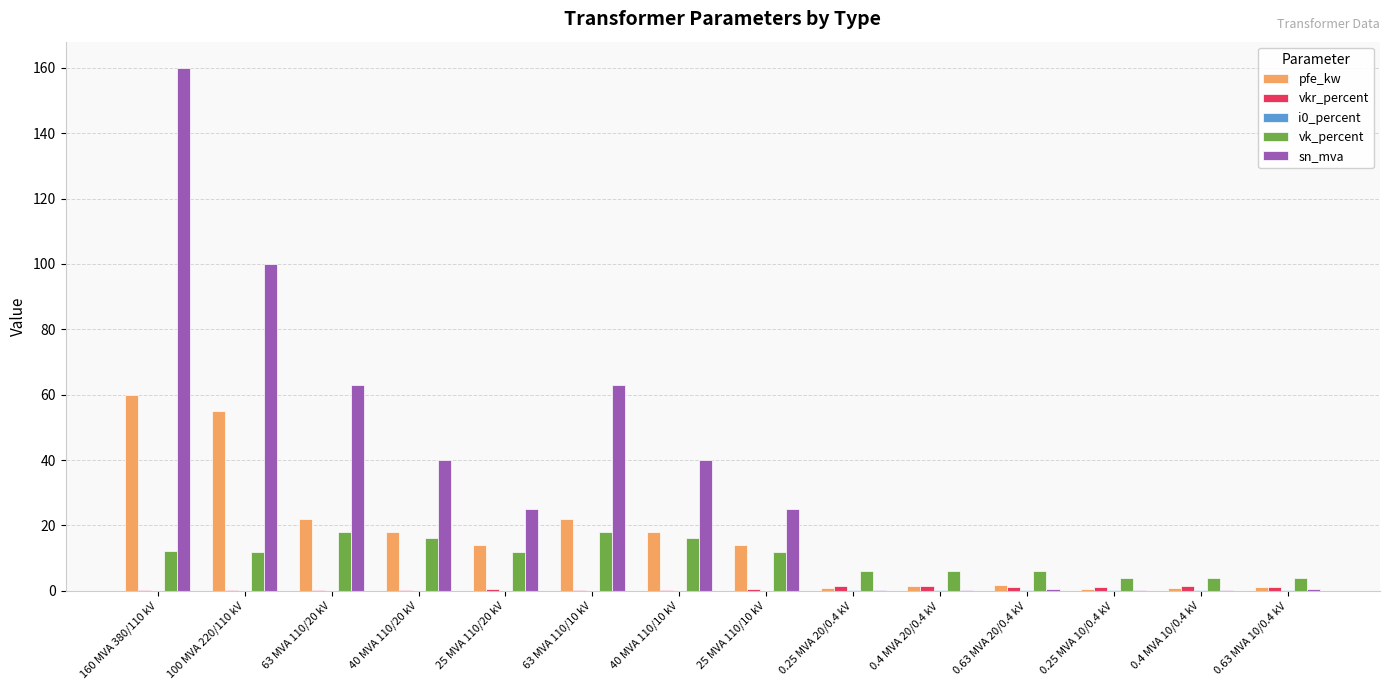

What is the greatest value displayed?

160.0